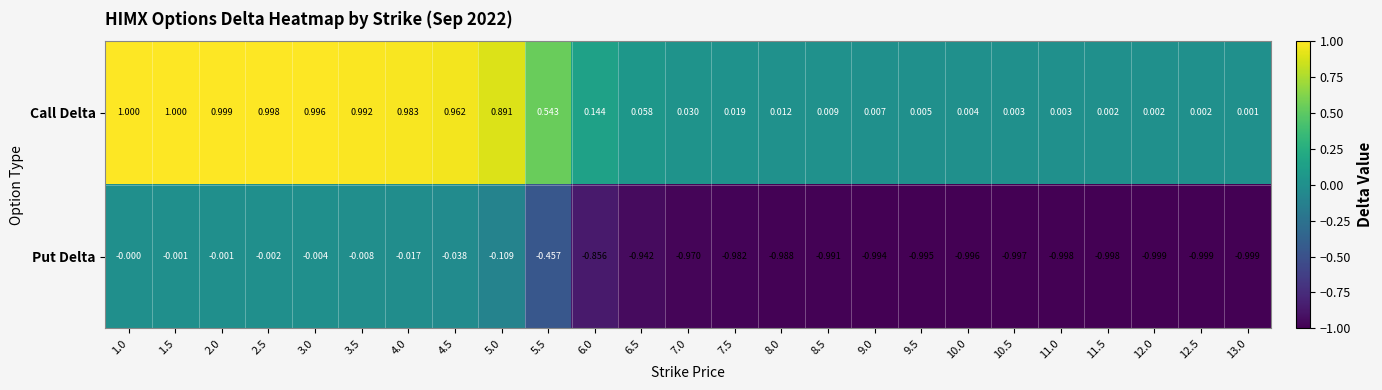

Is the value of Put Delta at 4.0 greater than the value of Call Delta at 5.0?

No